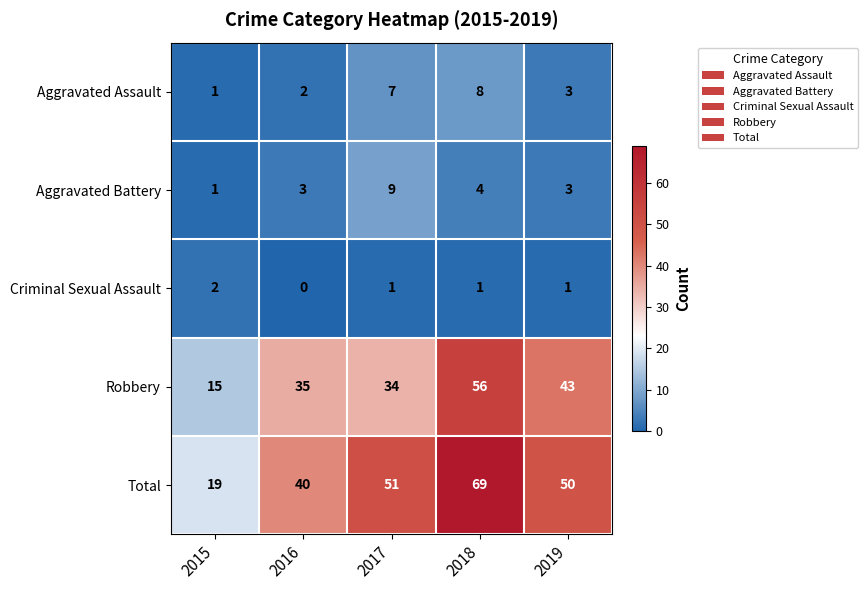

How many Criminal Sexual Assault values are between 1 and 2?

4